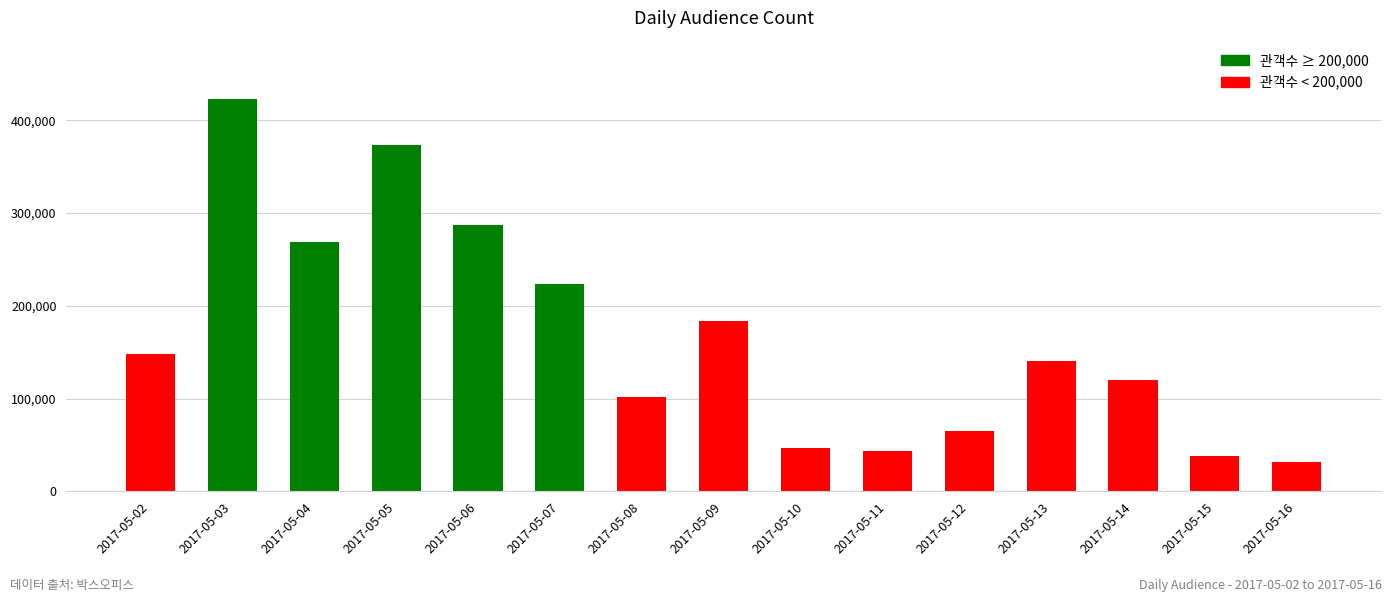

What is the smallest value displayed?

31765